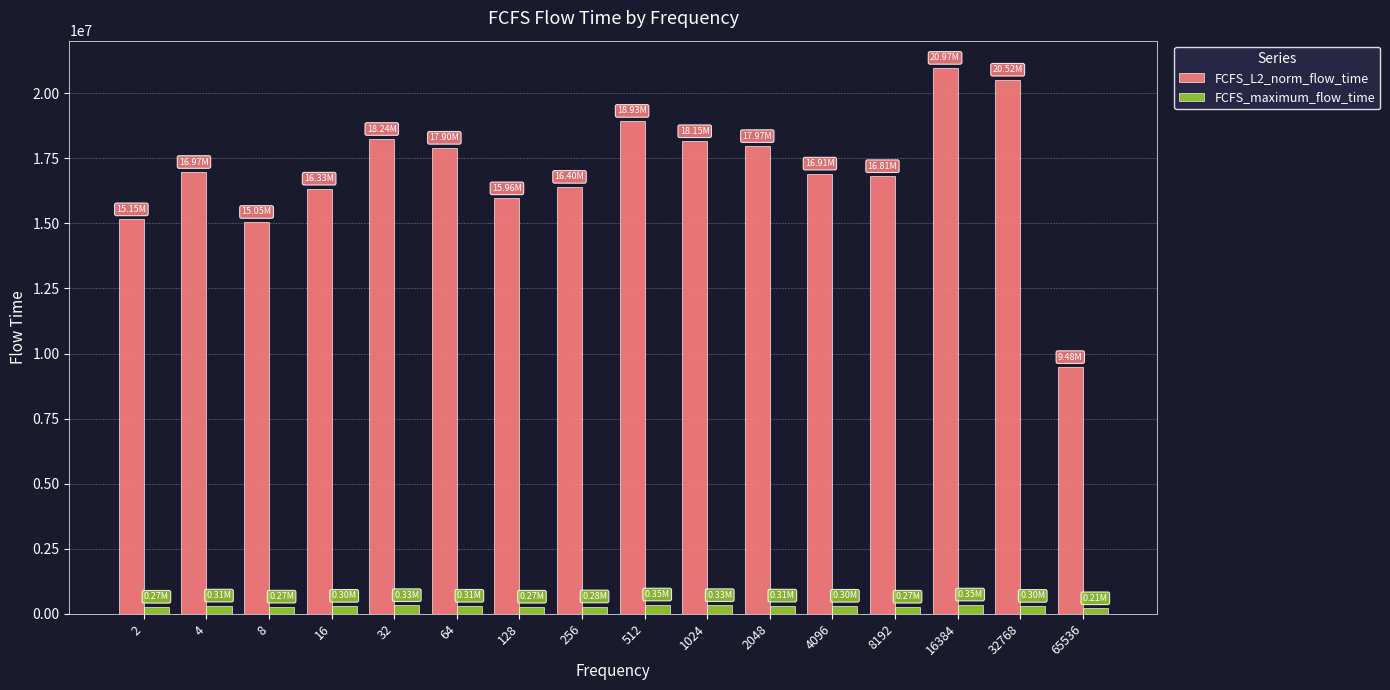

What is the difference between the second highest and second lowest values in the FCFS_maximum_flow_time series?

85849.0